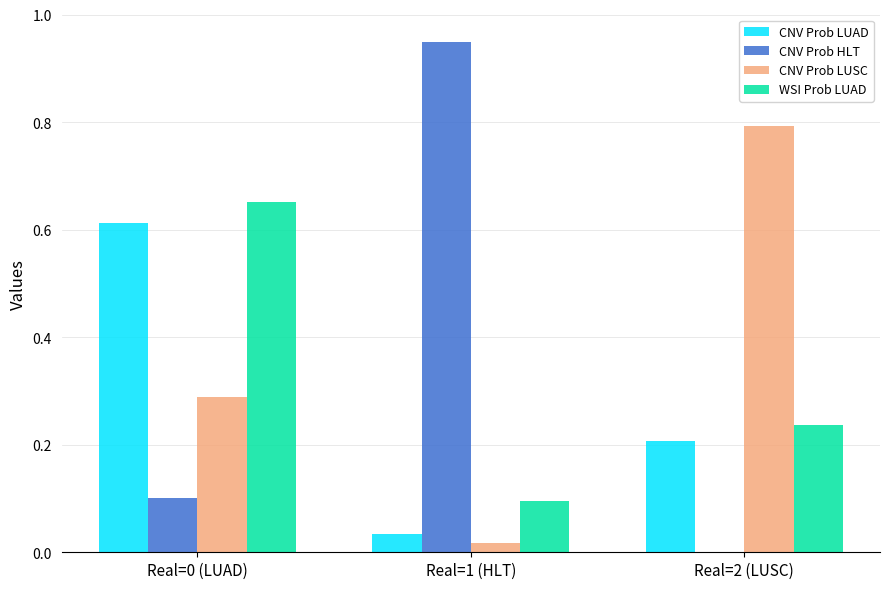

Which label corresponds to the largest value in the chart?

Real=1 (HLT)